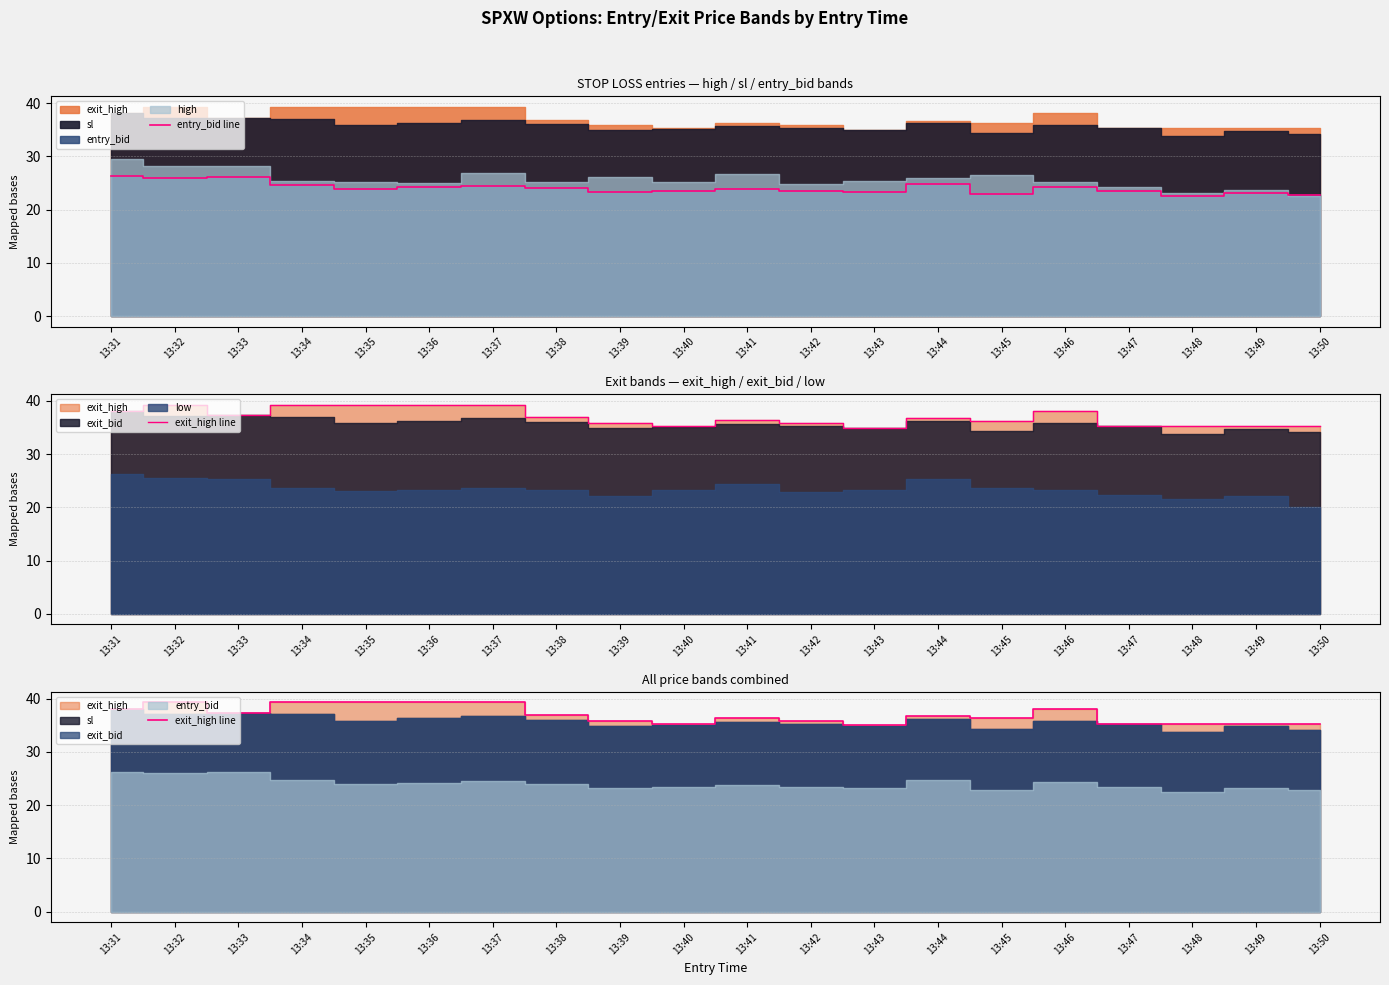

Between 13:45 and 13:42, which is larger?

13:42